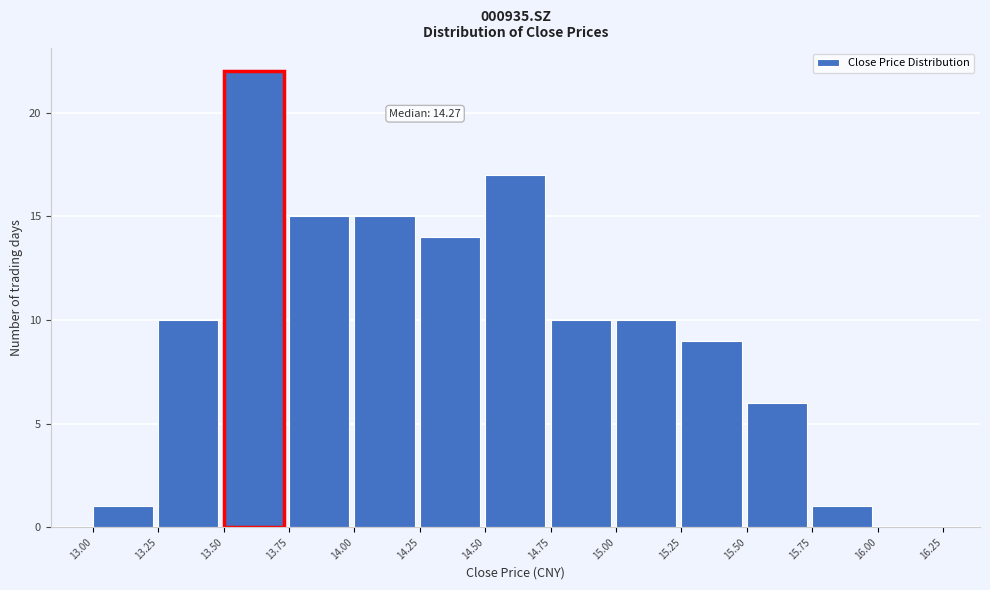

Which range on the x-axis has the tallest bar?

13.50 to 13.75